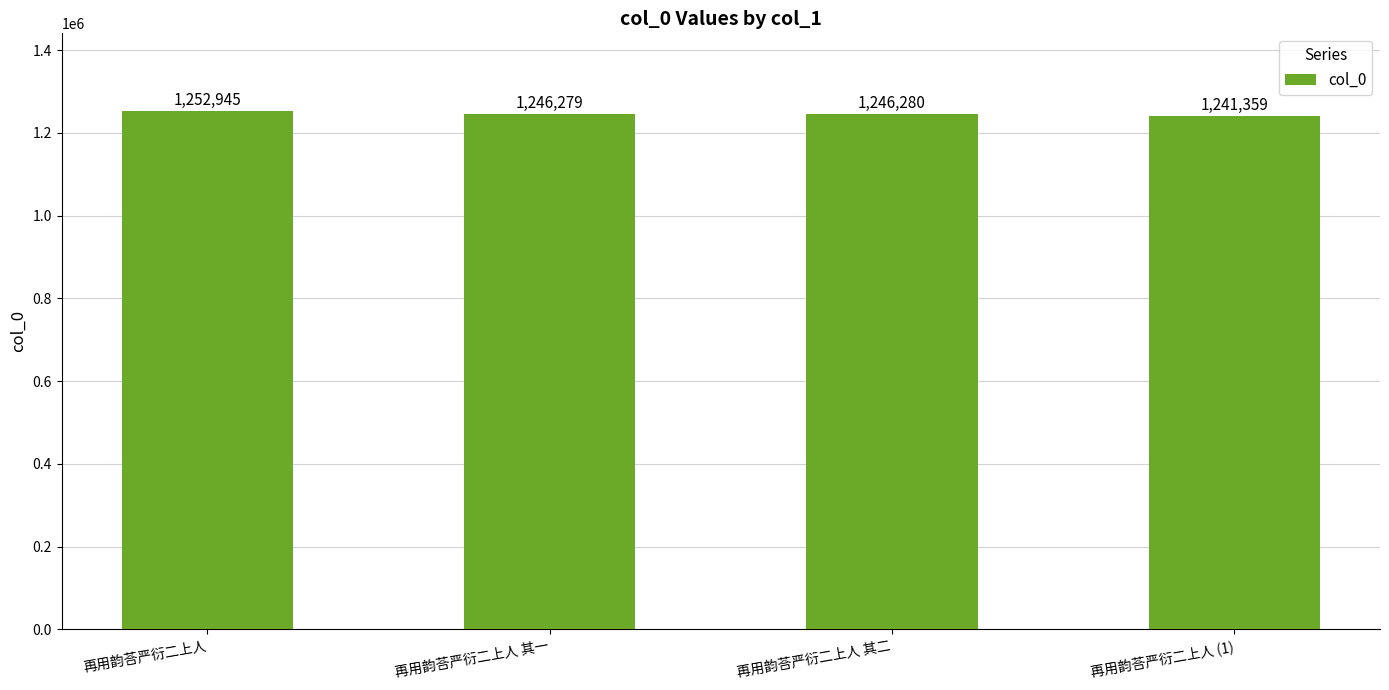

What is the maximum value shown in the chart?

1252945